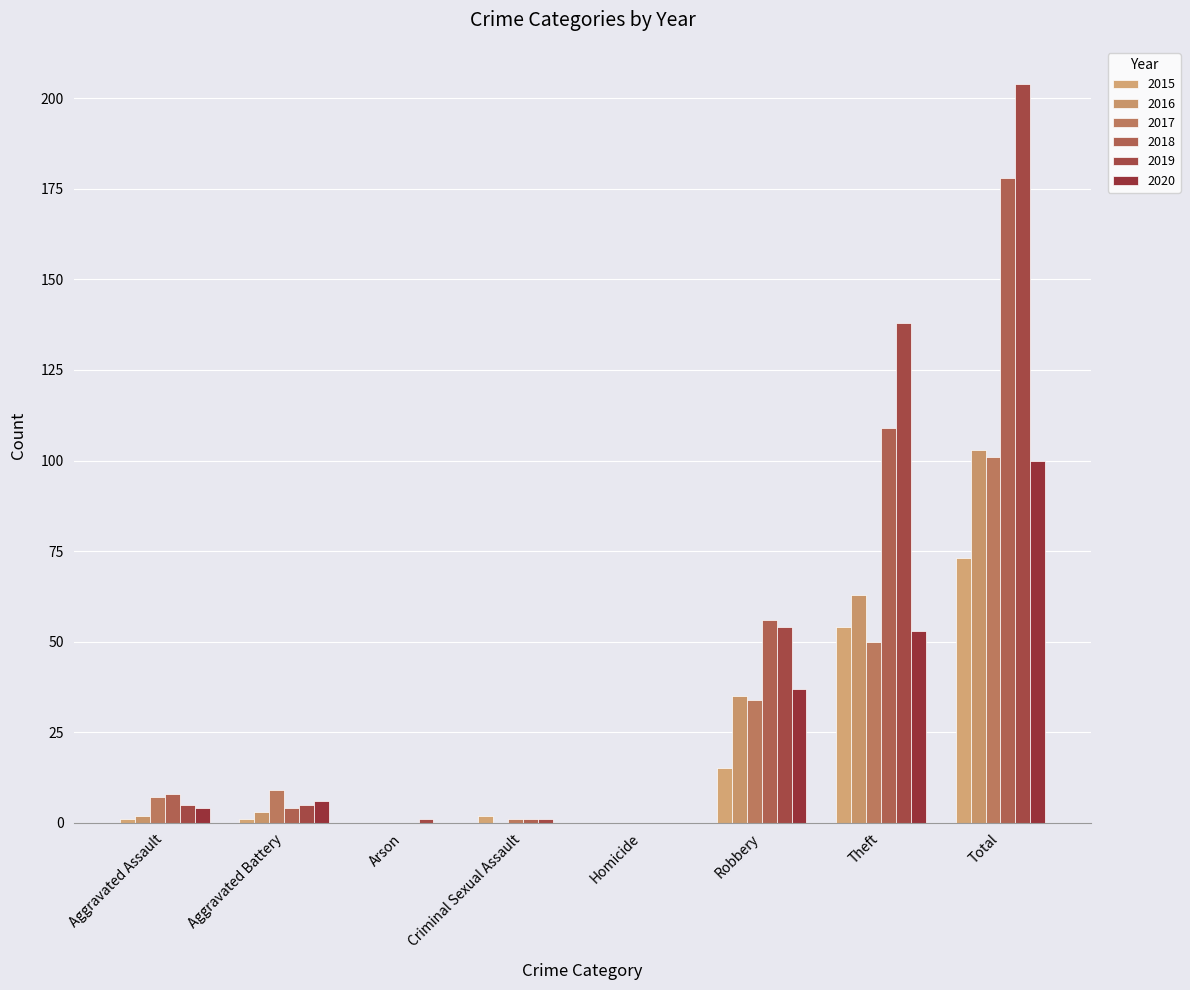

At which category is the sum across all series the highest?

Total